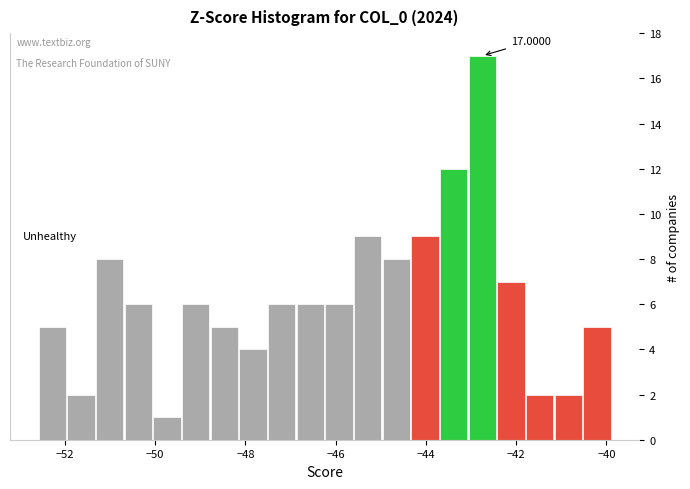

Around what value on the x-axis is the tallest bar? Give the approximate position of its centre, as read against the axis.

-42.8